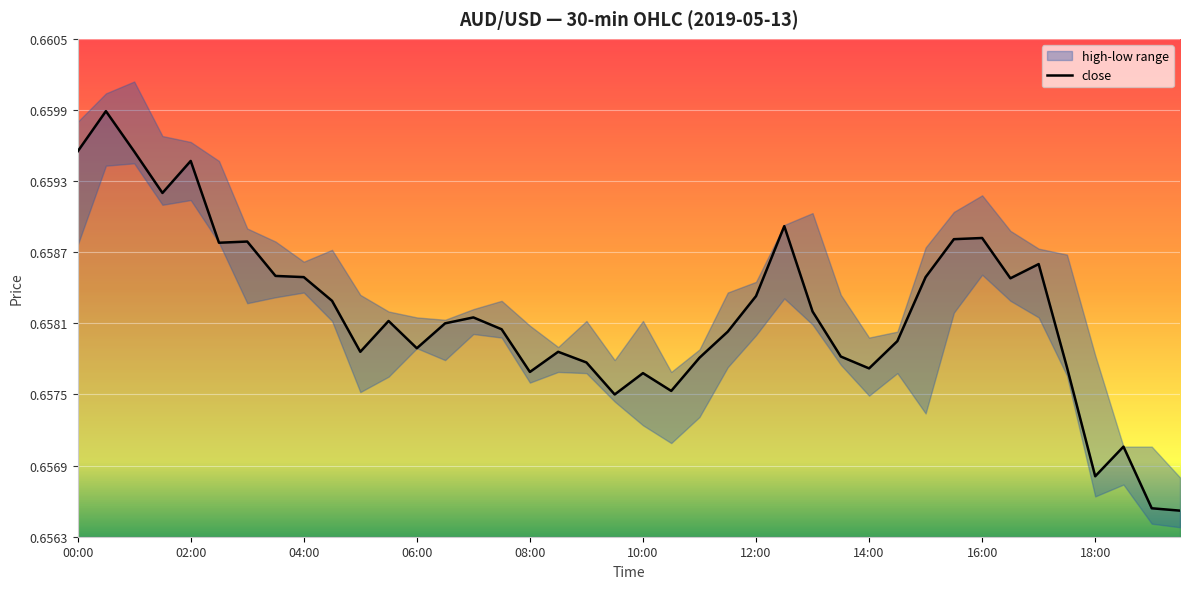

The close series shows 0.2 at 08:00. True or false?

False